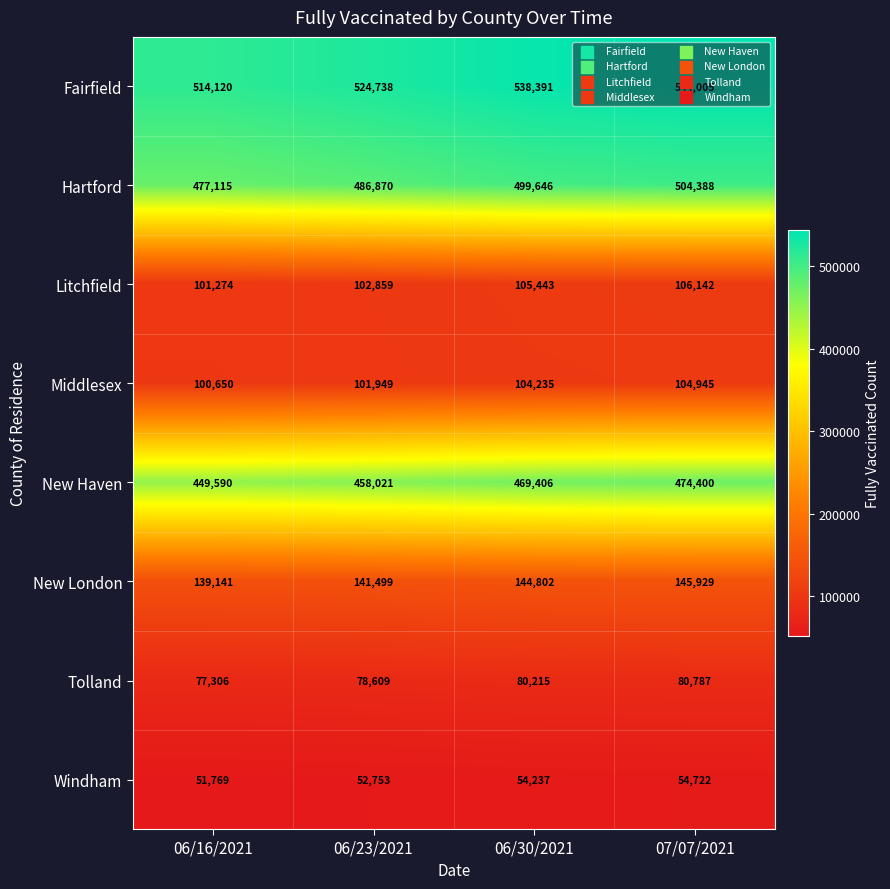

Which series has the largest range (max minus min)?

Fairfield